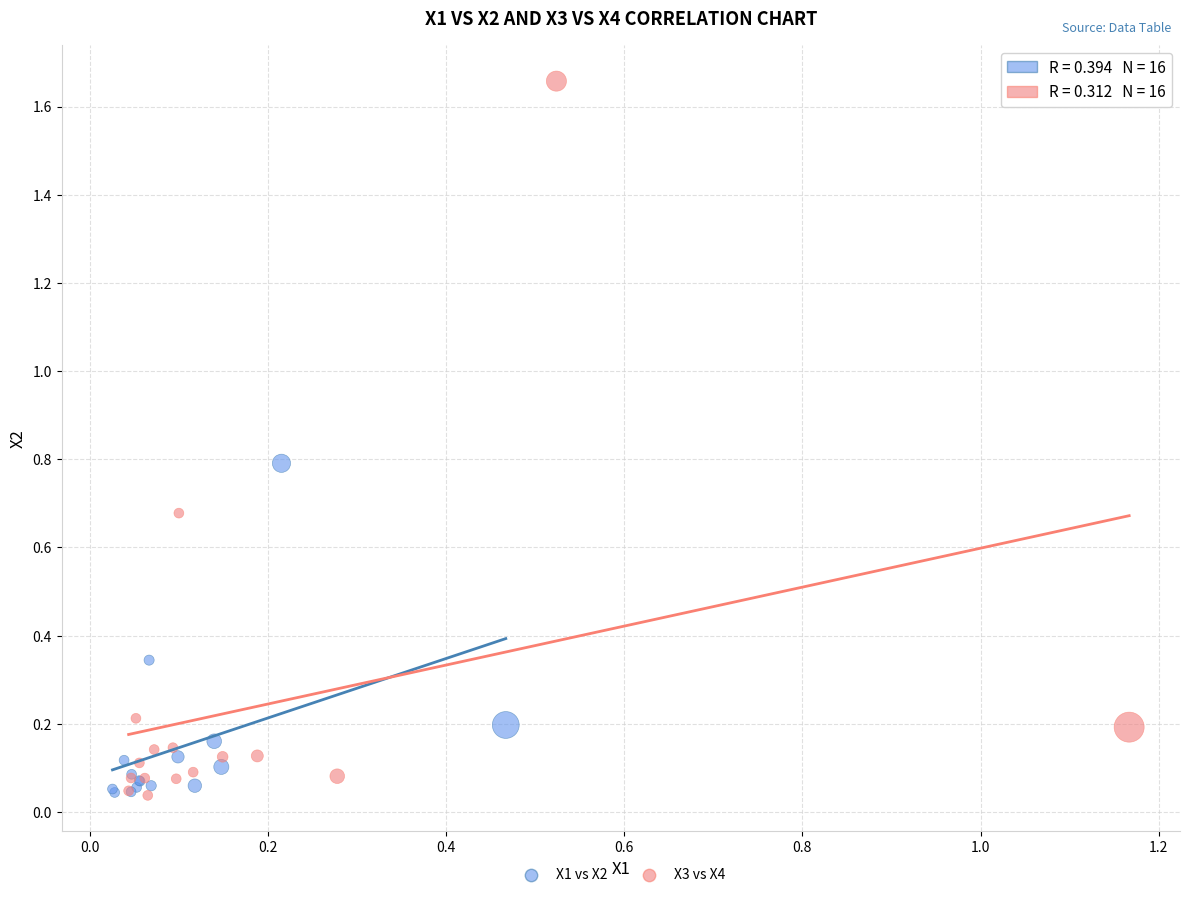

Which series has the widest spread of Y values?

X3 vs X4